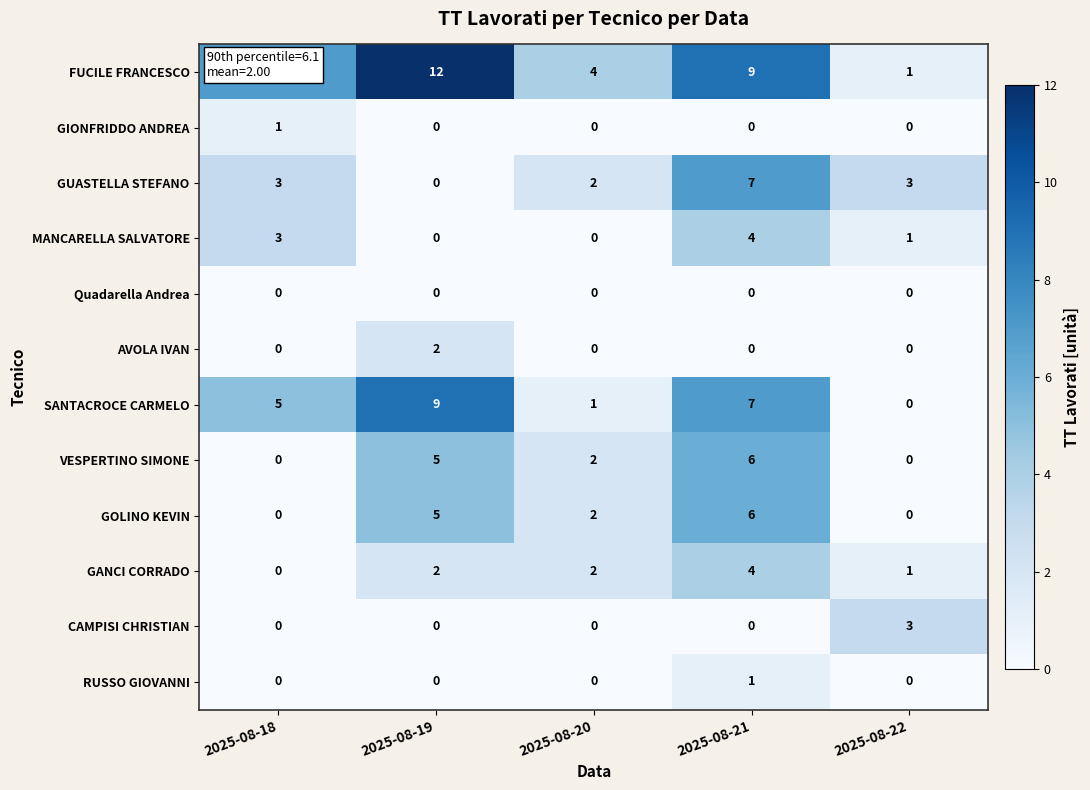

What is the spread (max minus min) of values at 2025-08-22?

3